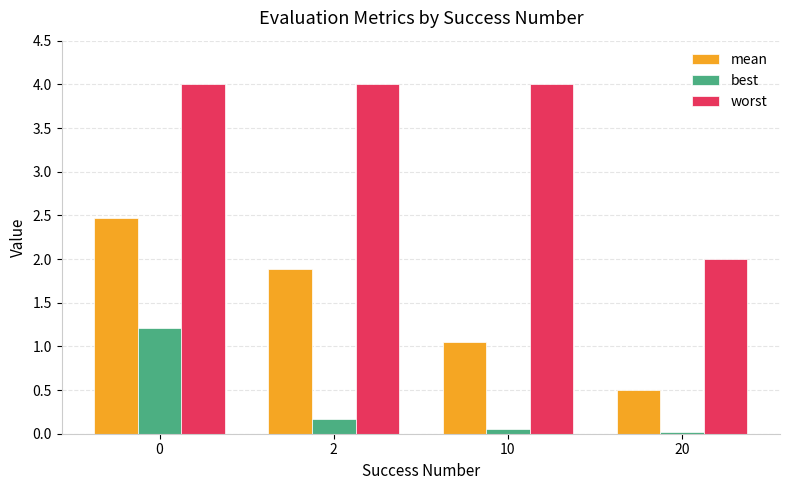

Which category has the lowest value in the worst series?

20